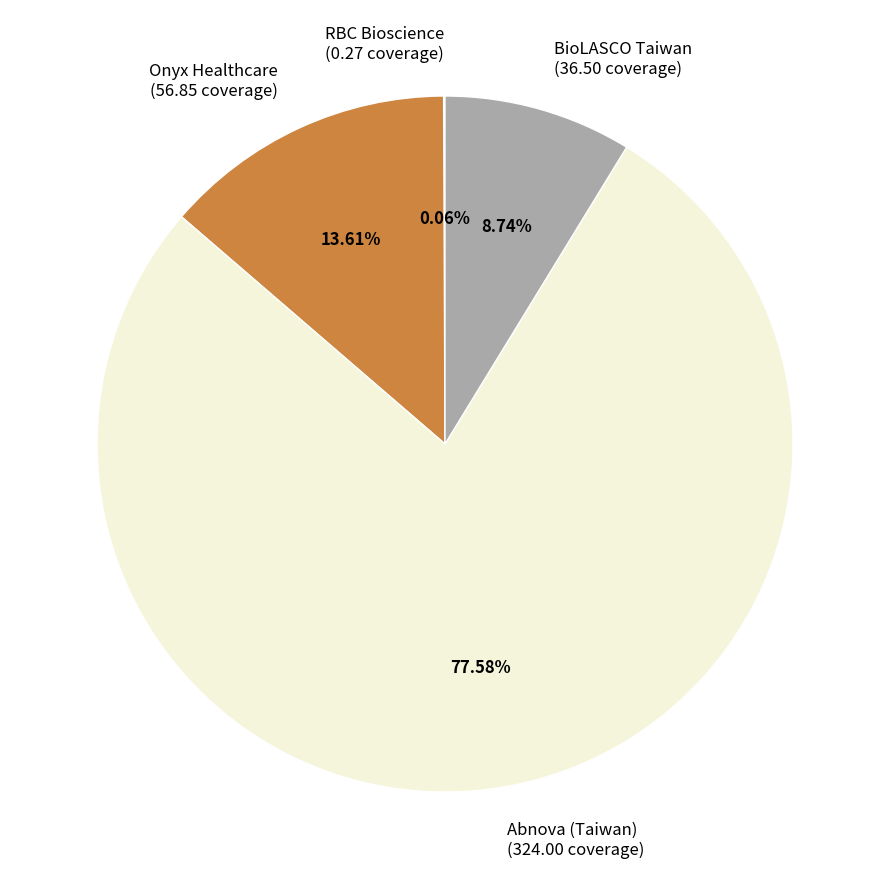

Which slice is the largest?

Abnova (Taiwan) (324.00 coverage)